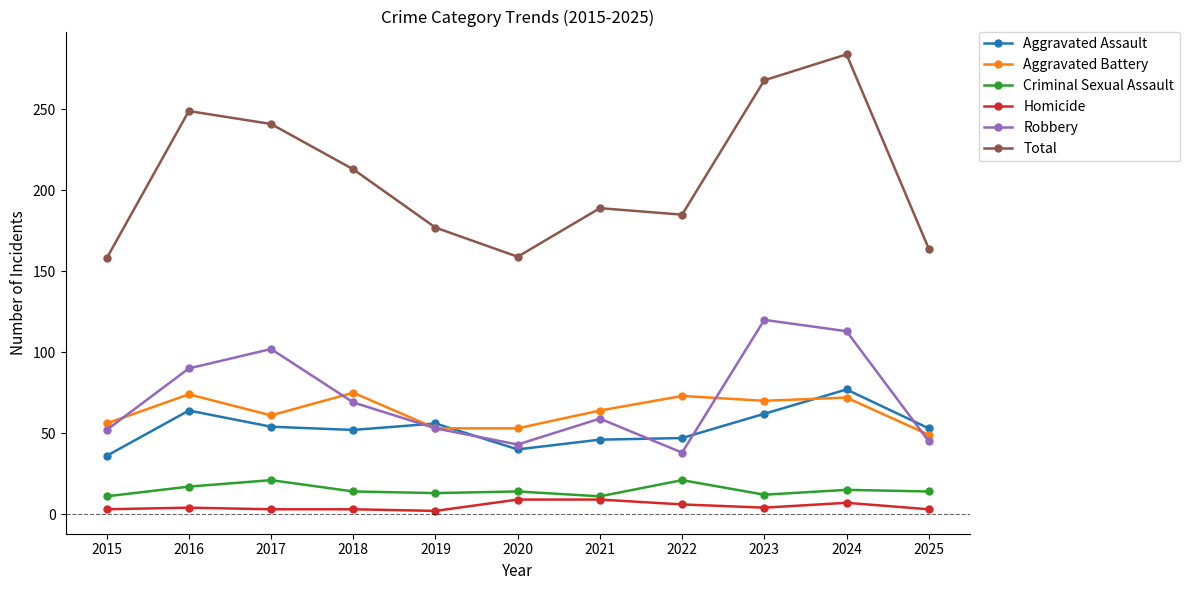

What is the difference between the highest and lowest values at 2024?

277